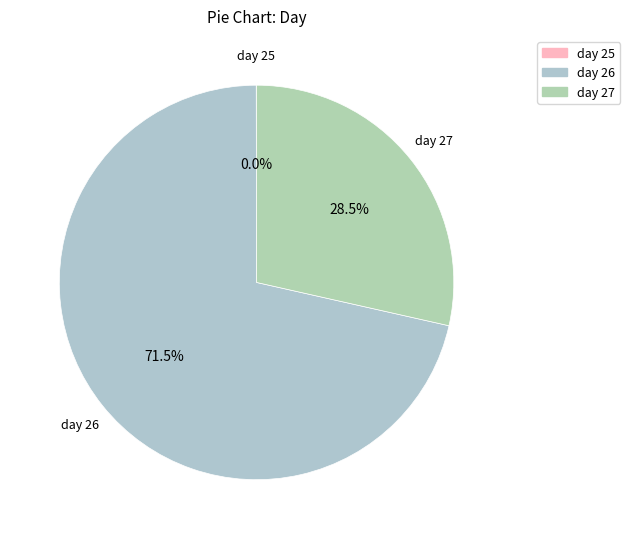

Which slice is the largest?

day 26